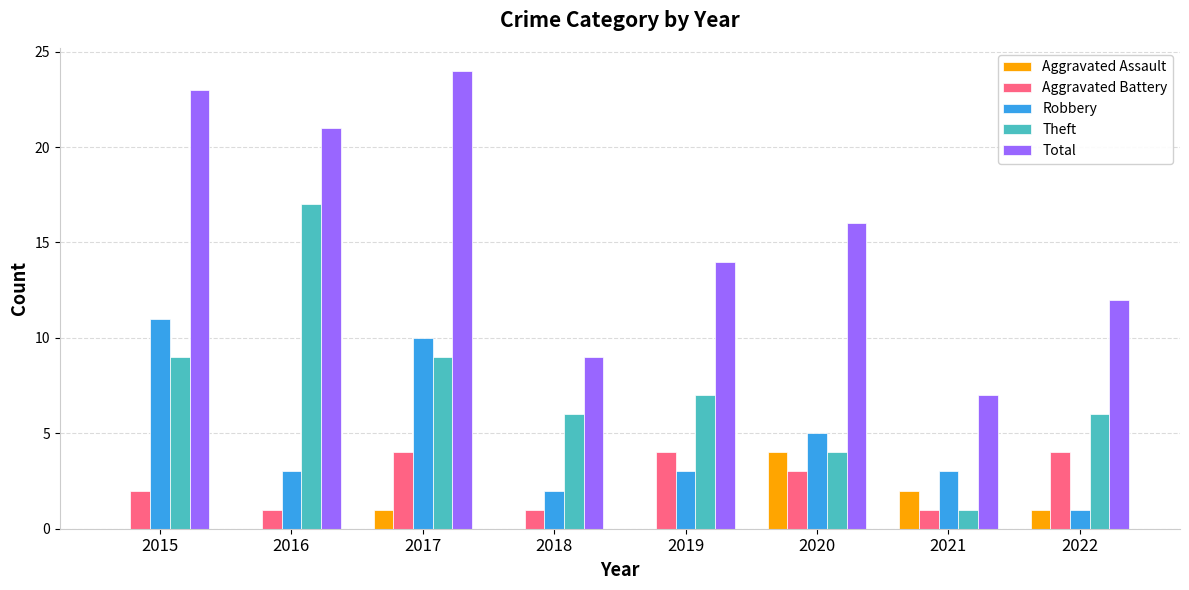

What is the sum of the Aggravated Battery values at 2016 and 2019?

5